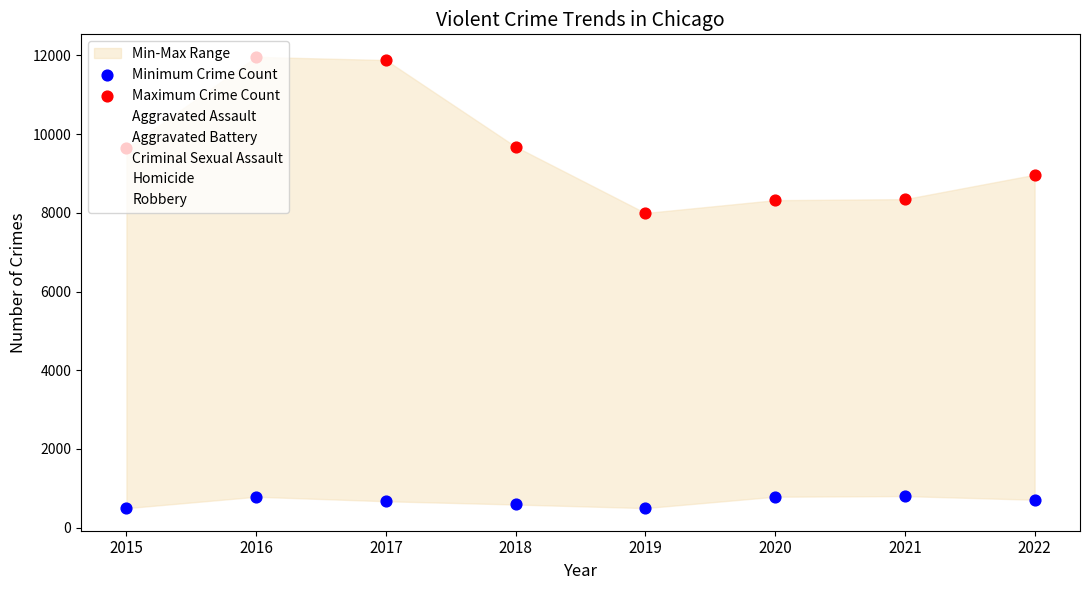

At how many categories does at least one series exceed 9118?

4